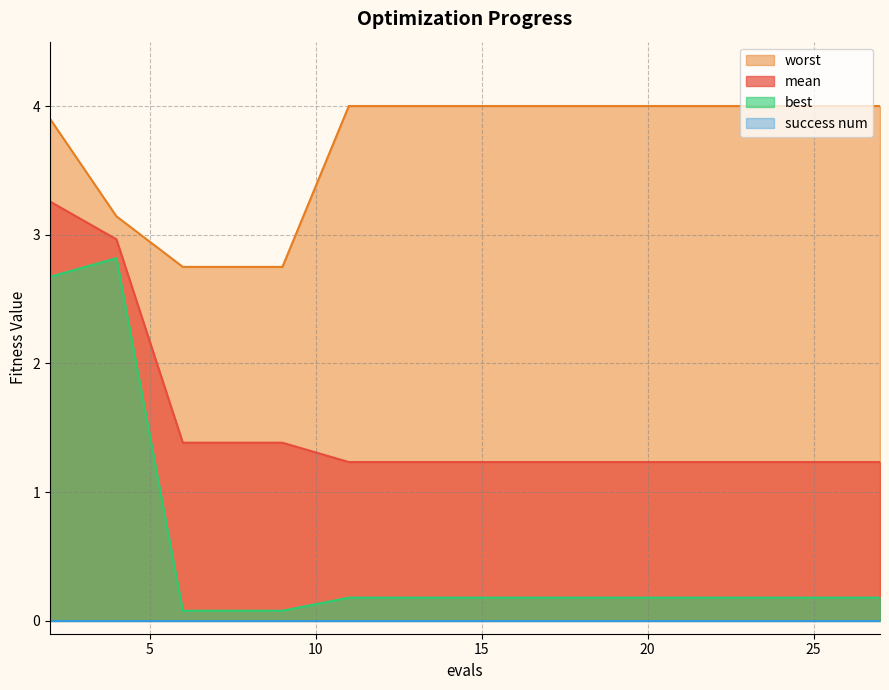

The value of mean at 17 is 1.2. True or false?

True